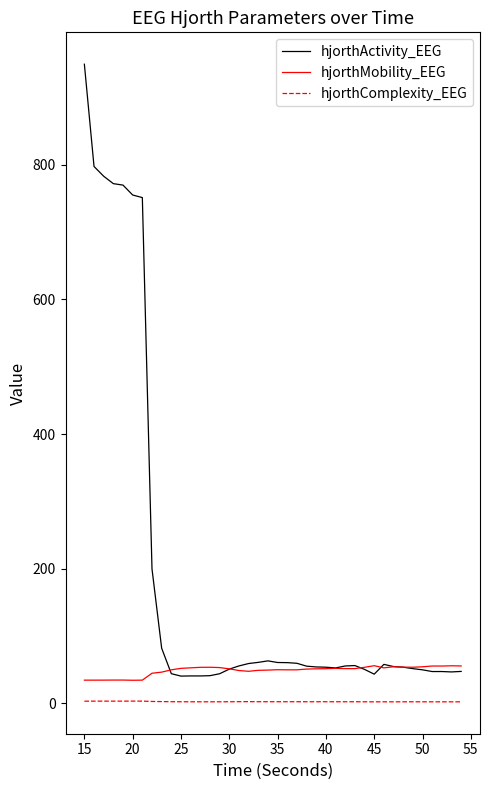

What is the minimum value for hjorthMobility_EEG?

33.9